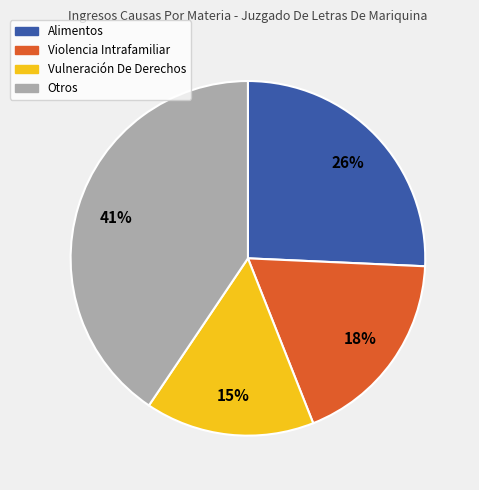

To the nearest percent, what is the average slice percentage?

25%